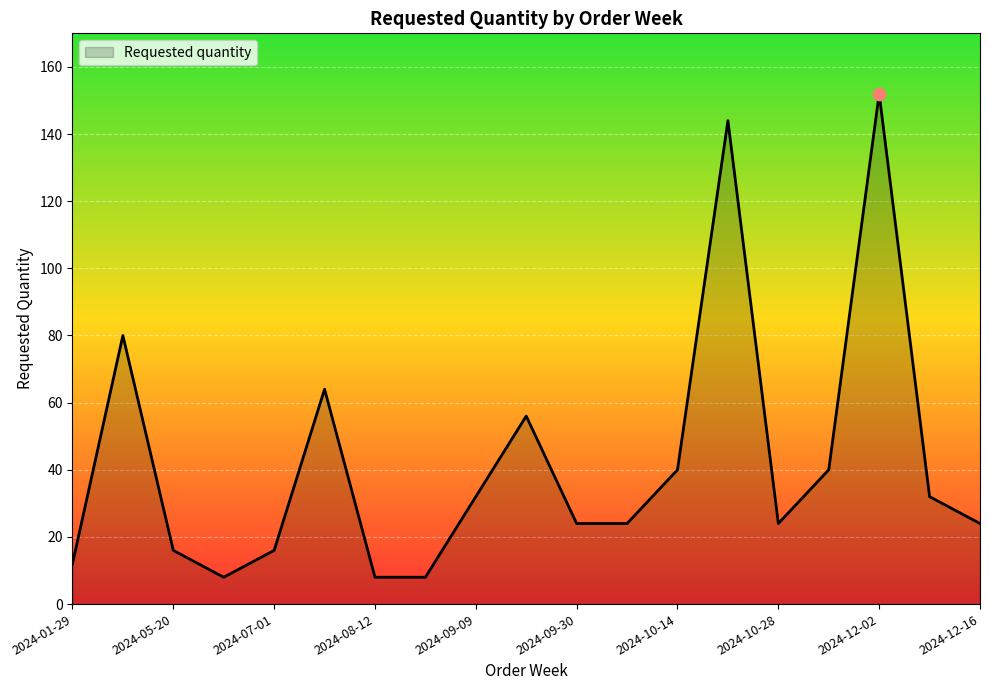

What is the smallest value displayed?

8